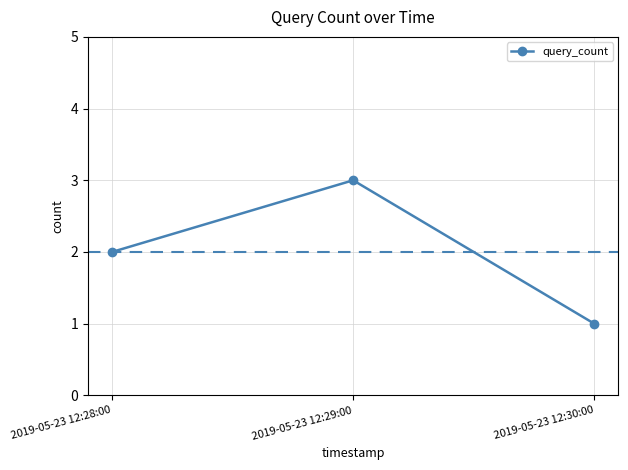

Approximately how many times larger is the value at 2019-05-23 12:28:00 compared to 2019-05-23 12:29:00?

0.7